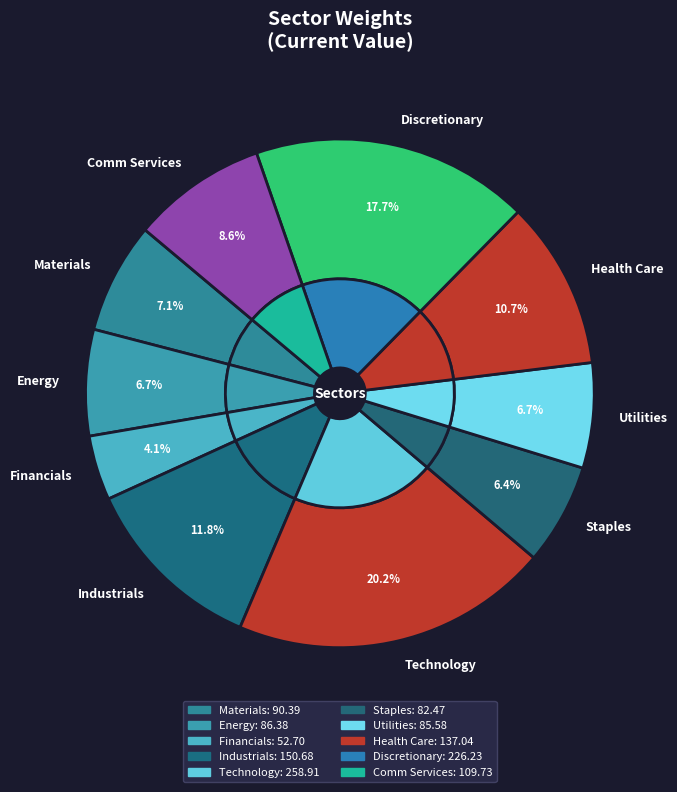

Is there any slice that represents more than half of the pie?

No